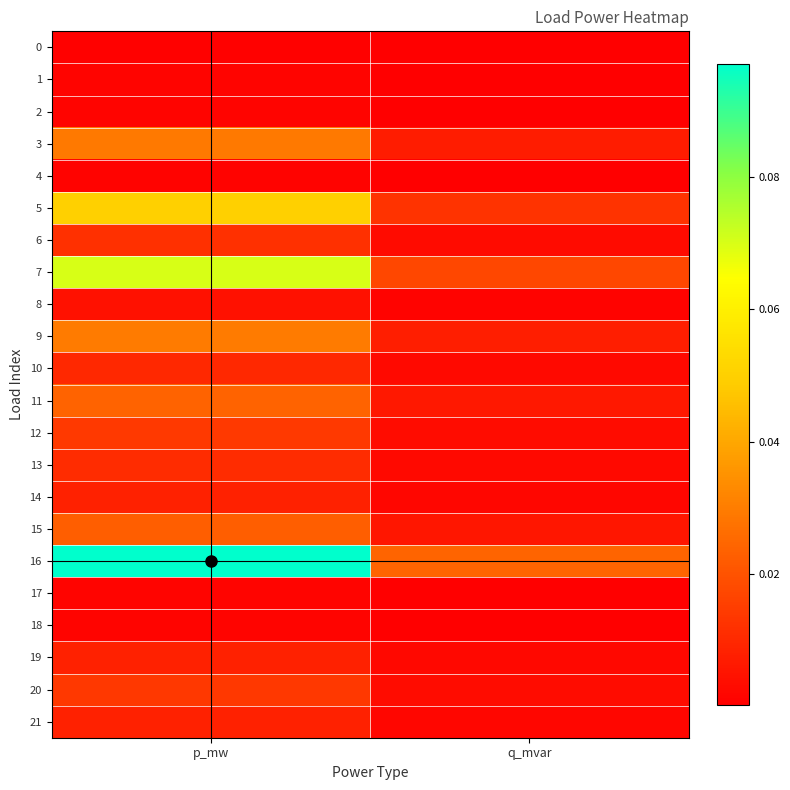

What is the greatest value displayed?

0.1